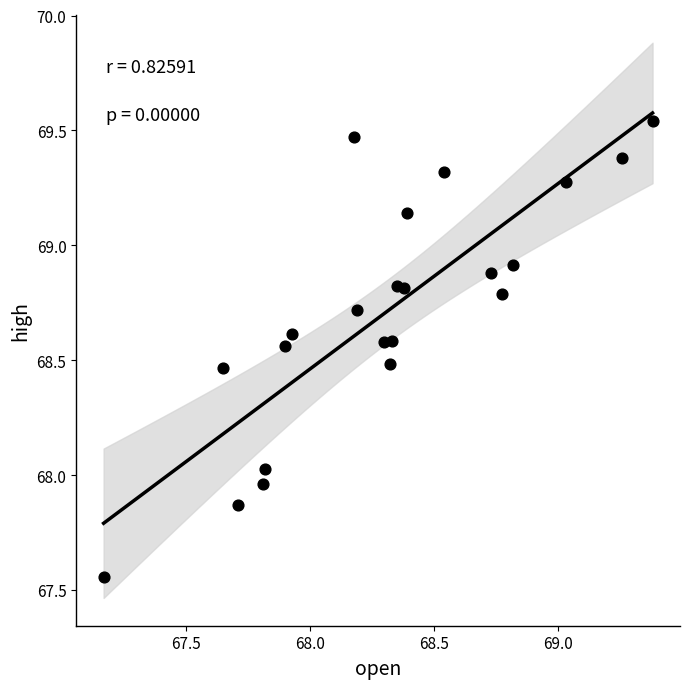

What is the range of Y values (max minus min)?

2.0